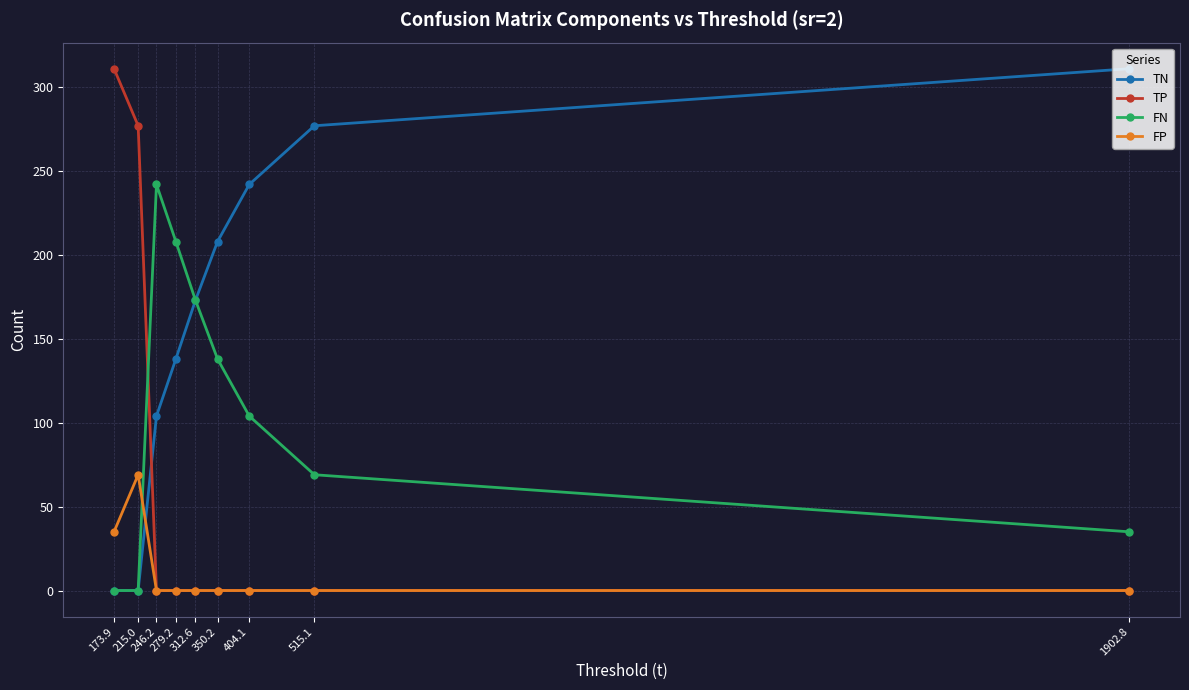

True or false: TN and FP cross at least once.

True